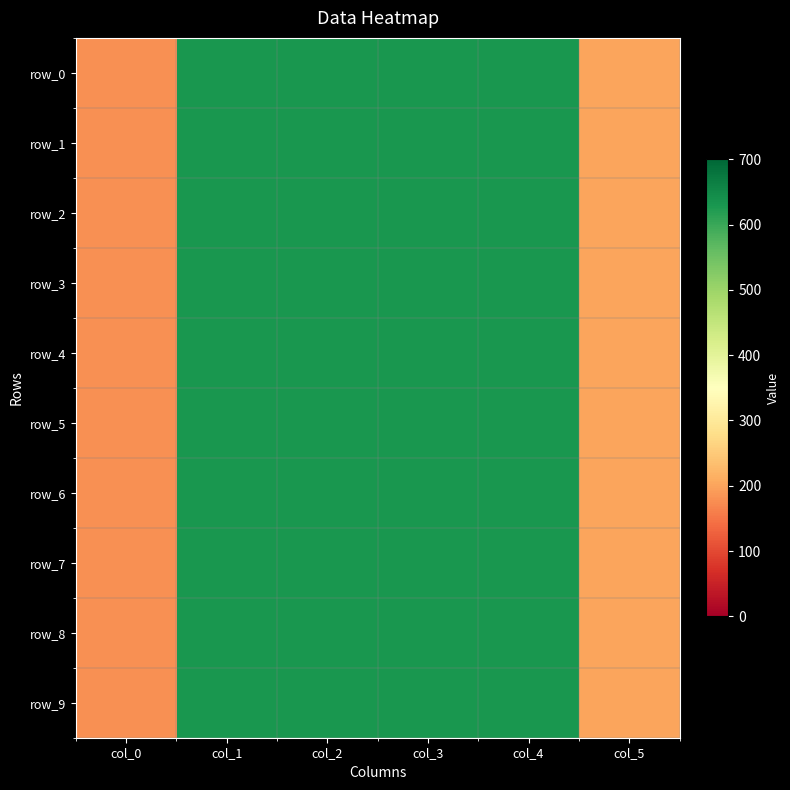

Is it true that row_0 equals 294 at col_0?

False